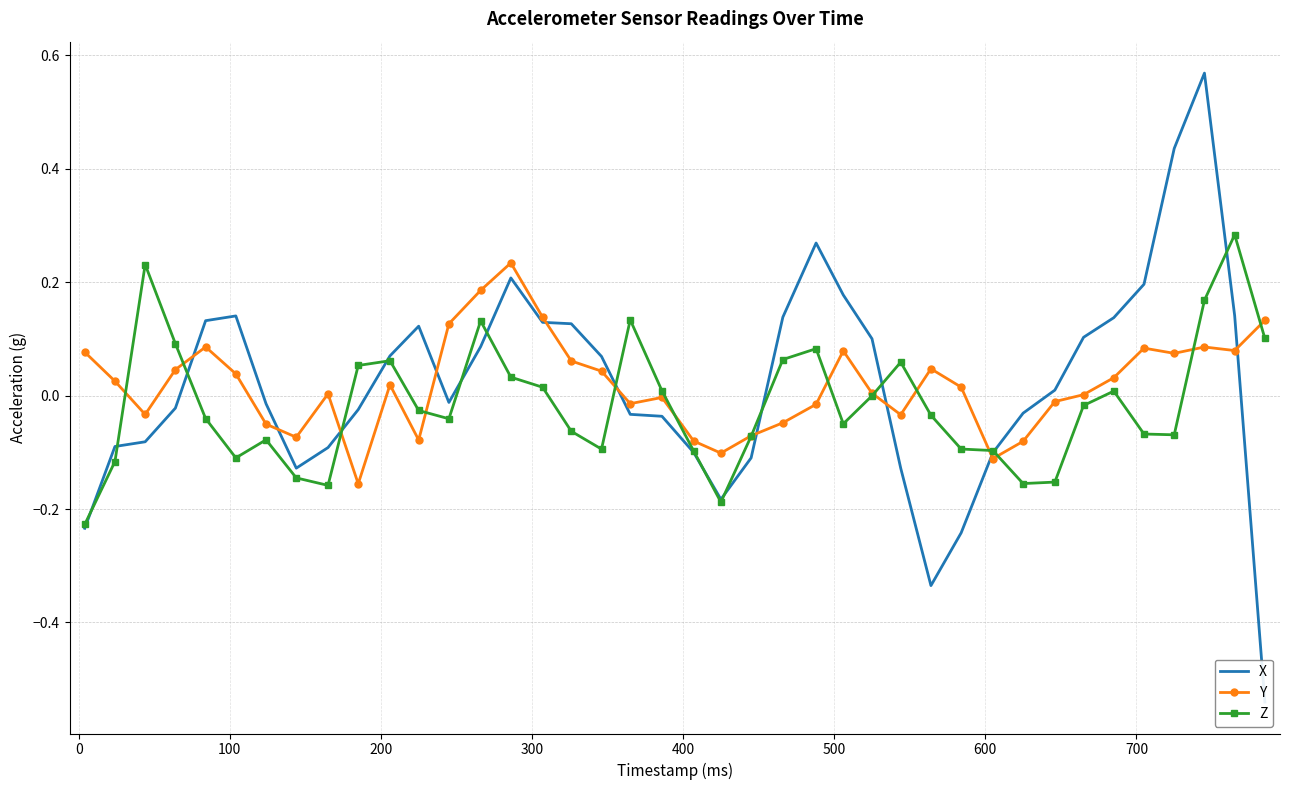

What is the minimum value shown in the chart?

-0.5